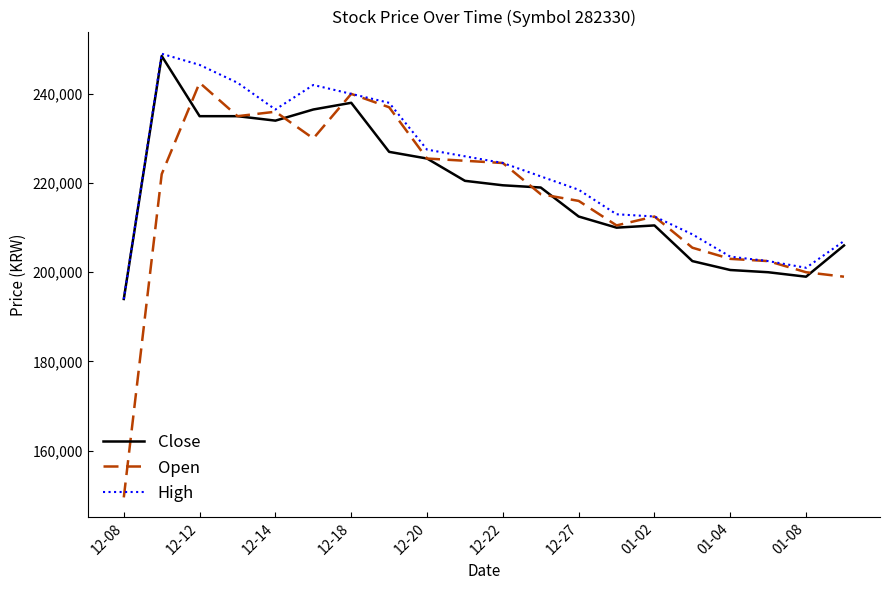

What is the minimum value shown in the chart?

149500